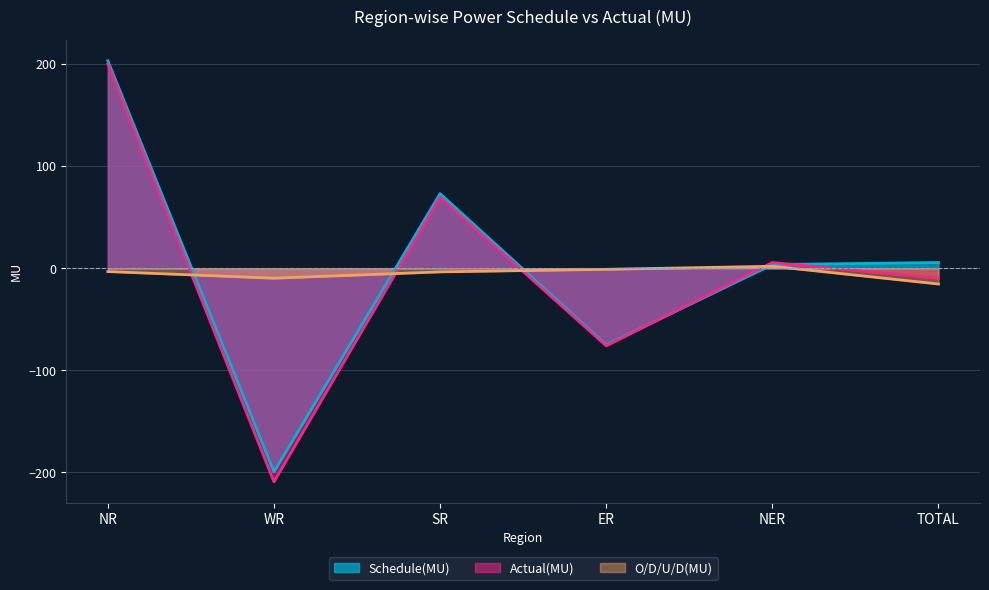

Reading left to right, list all the values displayed in this chart.

Schedule(MU): NR=203.4	WR=-199.5	SR=73.2	ER=-75.0	NER=3.7	TOTAL=5.7
Actual(MU): NR=200.2	WR=-209.2	SR=69.7	ER=-76.0	NER=5.7	TOTAL=-9.7
O/D/U/D(MU): NR=-3.2	WR=-9.7	SR=-3.5	ER=-1.0	NER=2.0	TOTAL=-15.4